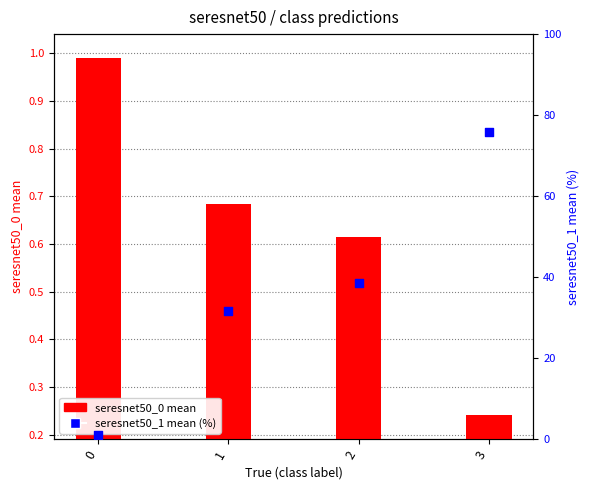

What is the total value across all series at 3?

76.2